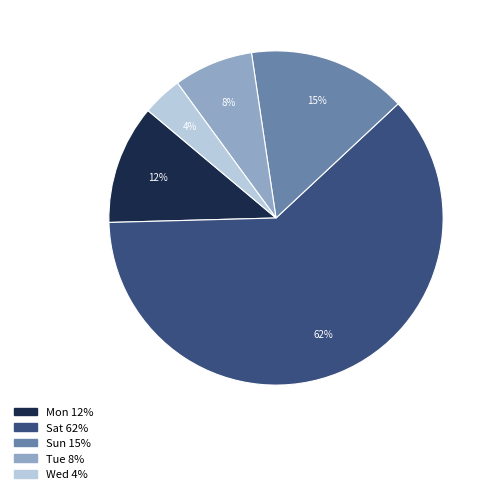

Count the number of slices in the pie.

5